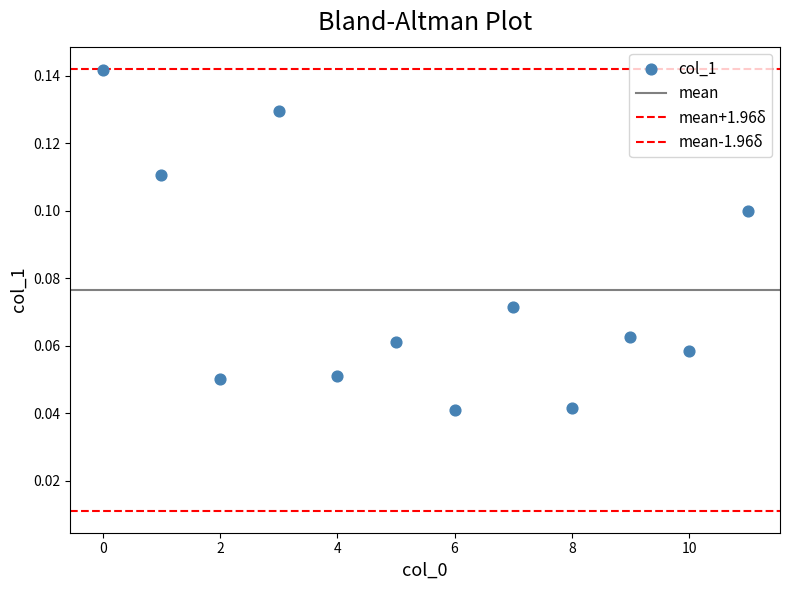

How many data points are displayed?

12